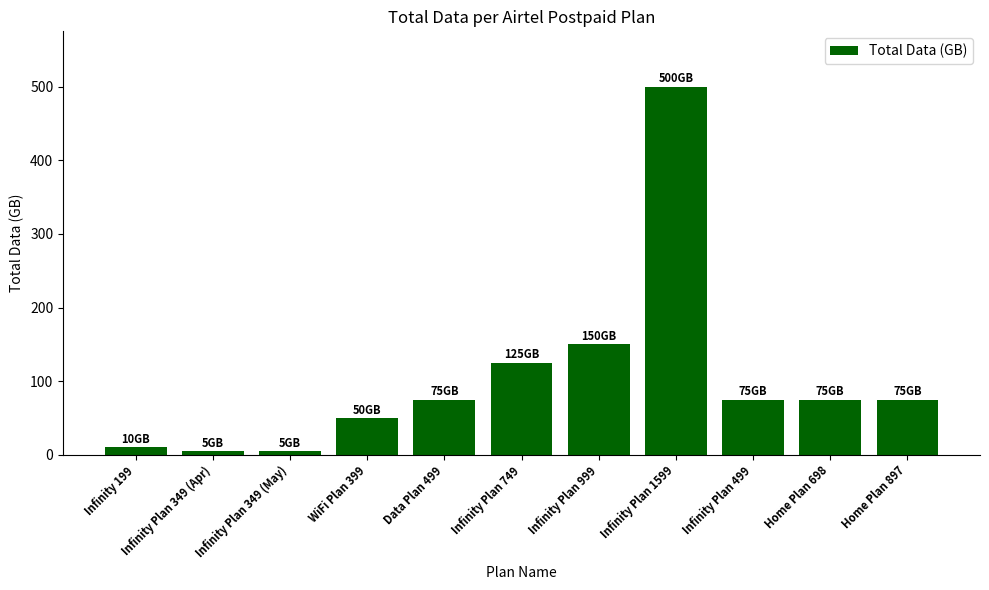

Reading right to left, transcribe all the data shown in this chart.

Home Plan 897=75	Home Plan 698=75	Infinity Plan 499=75	Infinity Plan 1599=500	Infinity Plan 999=150	Infinity Plan 749=125	Data Plan 499=75	WiFi Plan 399=50	Infinity Plan 349 (May)=5	Infinity Plan 349 (Apr)=5	Infinity 199=10